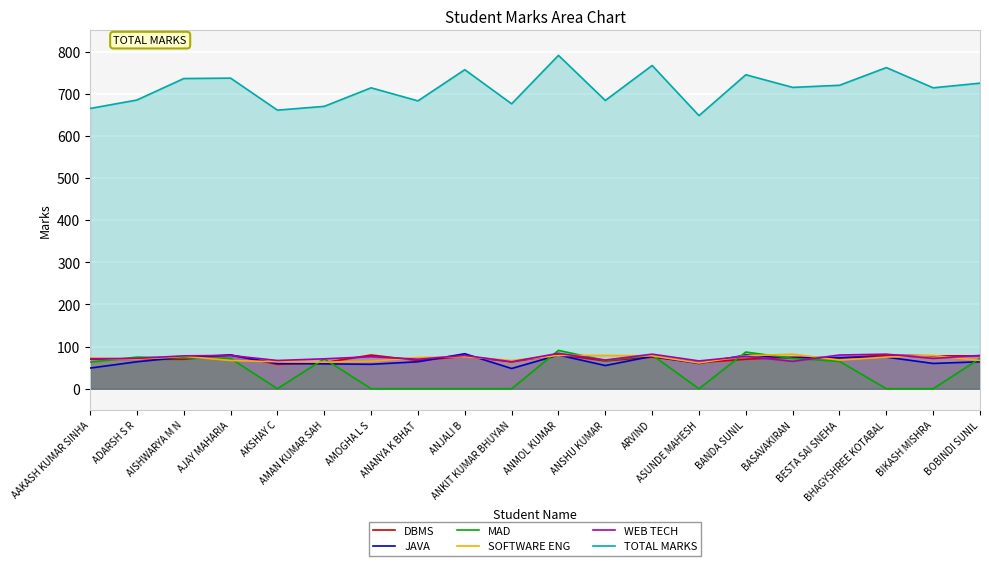

What is the greatest value displayed?

791